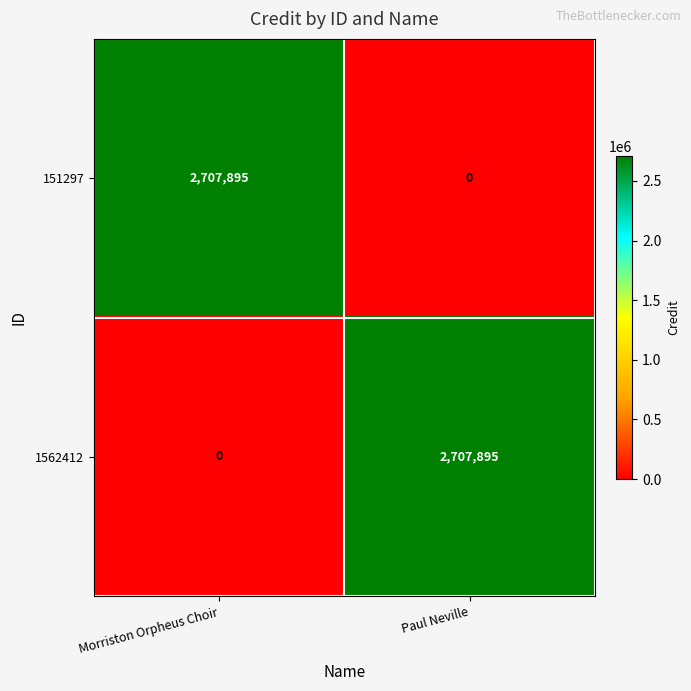

At how many categories does at least one series exceed 265825?

2